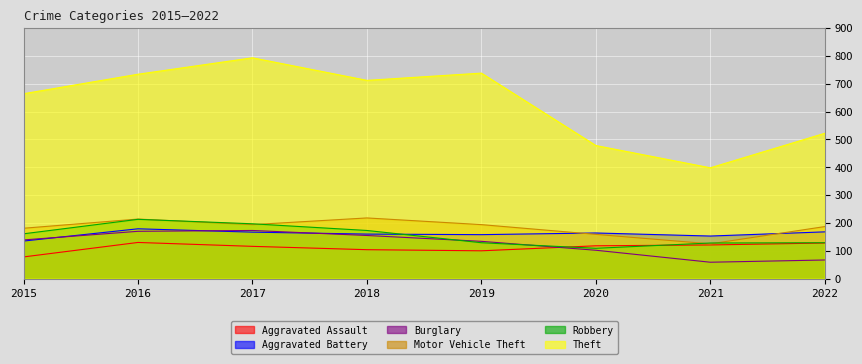

Where is the first local minimum for Burglary?

2021